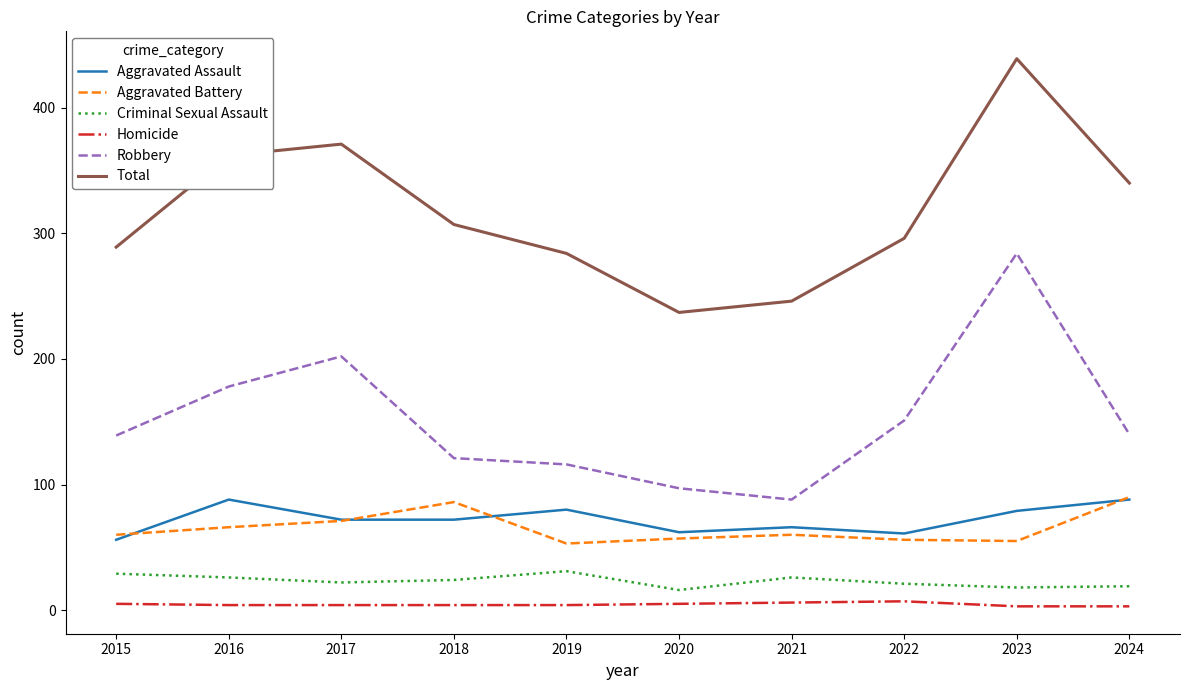

True or false: Robbery and Criminal Sexual Assault intersect in this chart.

False